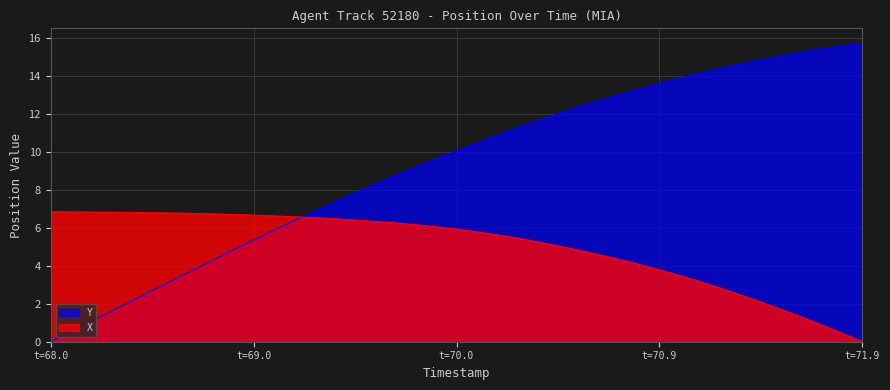

How many values in the Y series exceed 10?

20